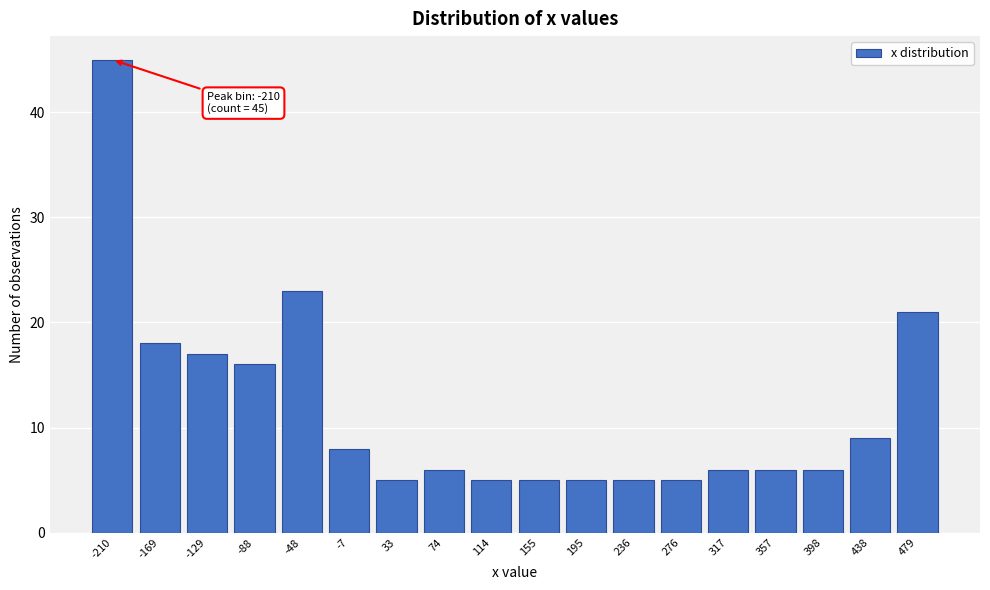

Reading left to right, extract all data points from this chart.

-210=45	-169=18	-129=17	-88=16	-48=23	-7=8	33=5	74=6	114=5	155=5	195=5	236=5	276=5	317=6	357=6	398=6	438=9	479=21